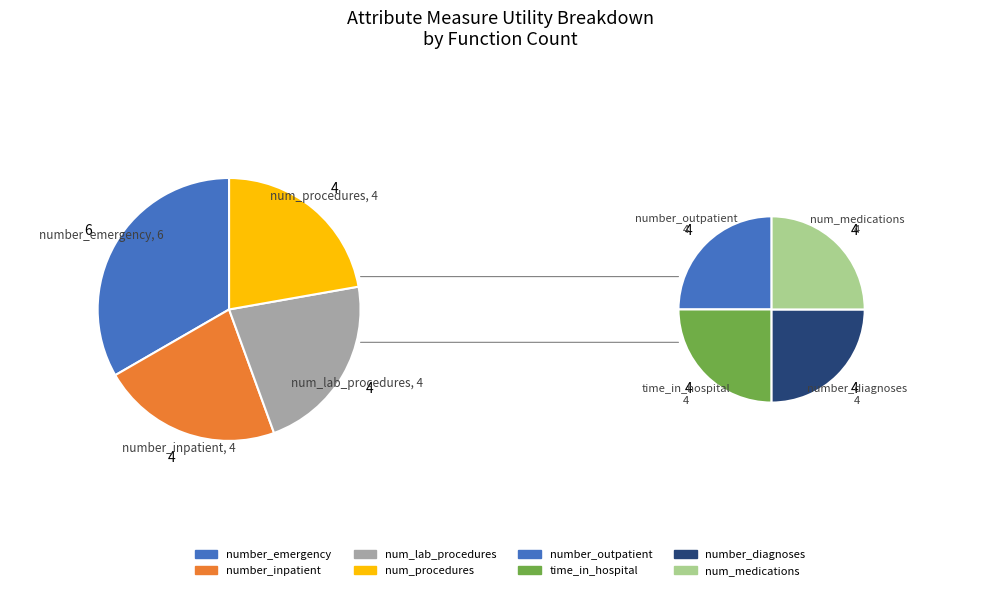

The number_outpatient slice represents 1% of the pie. True or false?

False